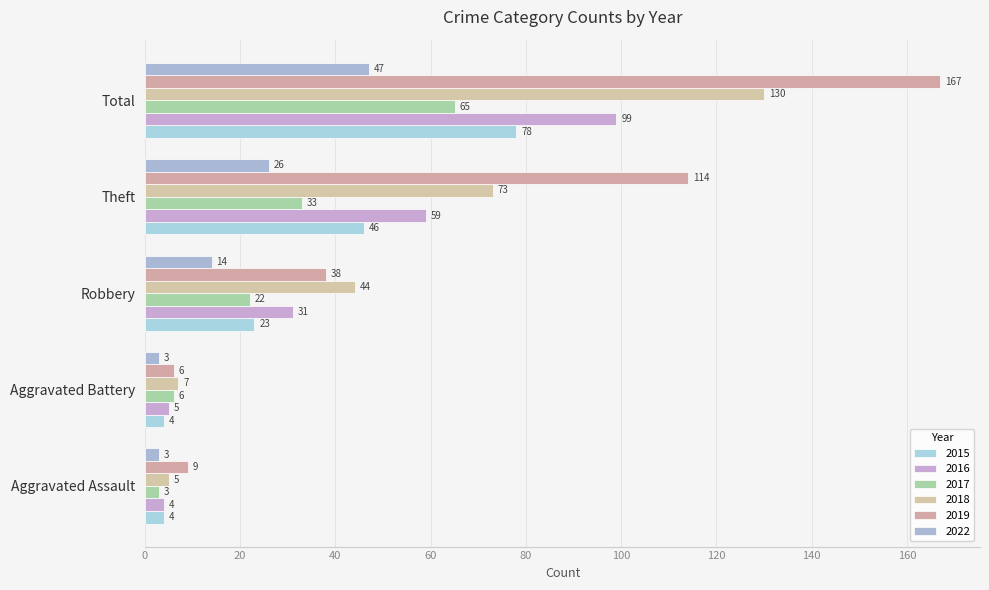

What is the minimum value shown in the chart?

3